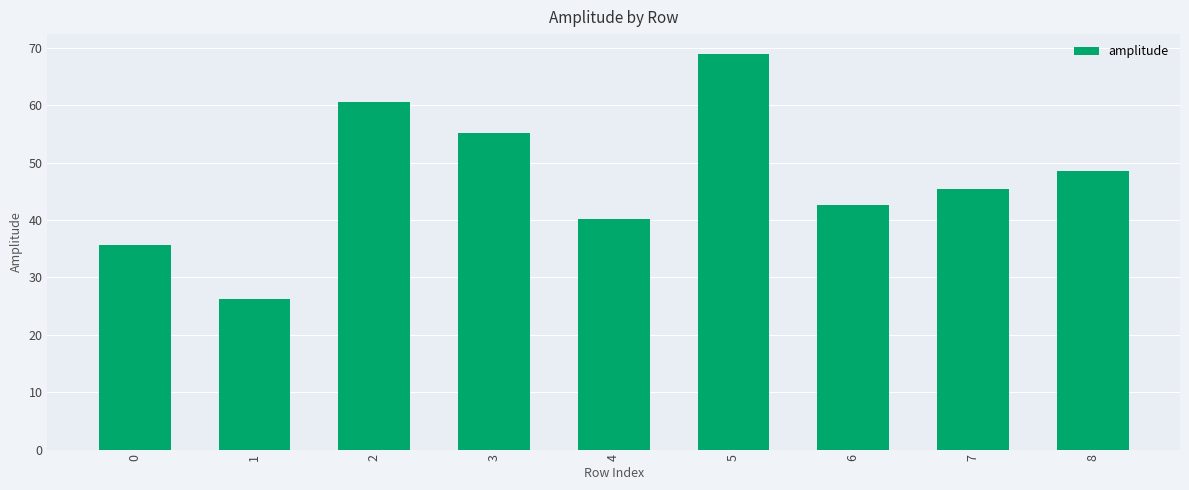

List the labels in order of value, smallest first.

1, 0, 4, 6, 7, 8, 3, 2, 5